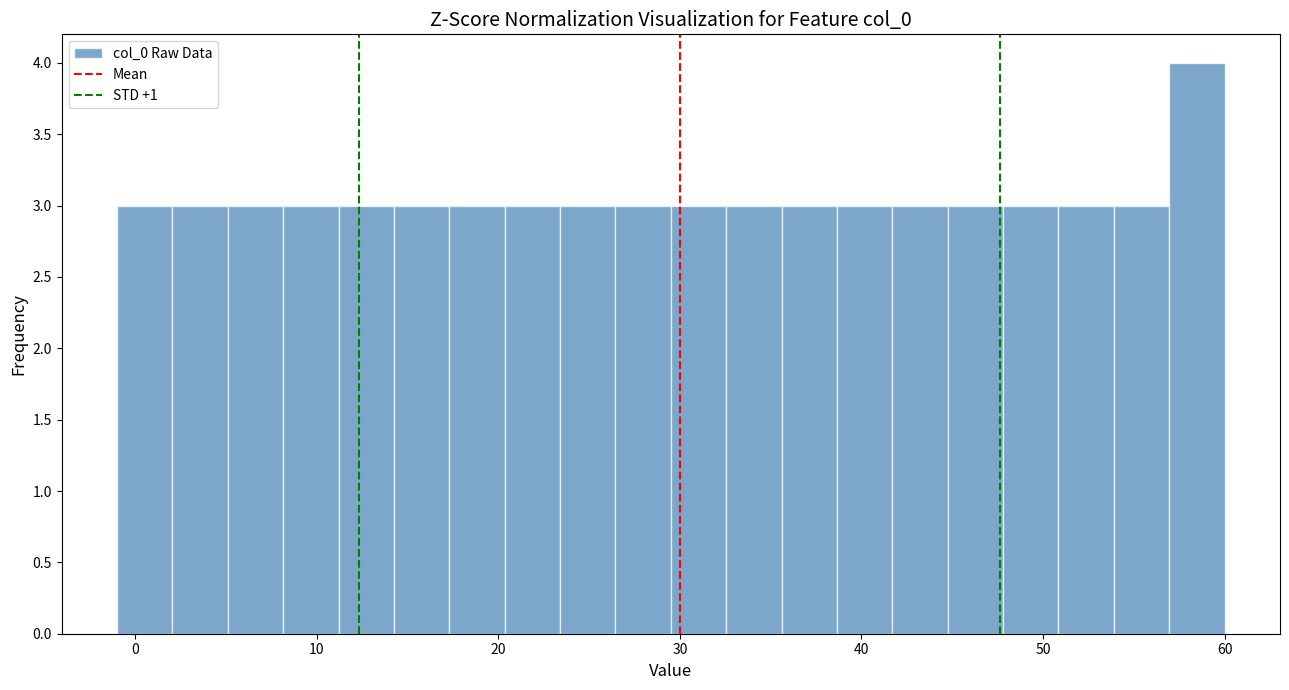

Read against the x-axis, roughly where is the centre of the tallest bar?

58